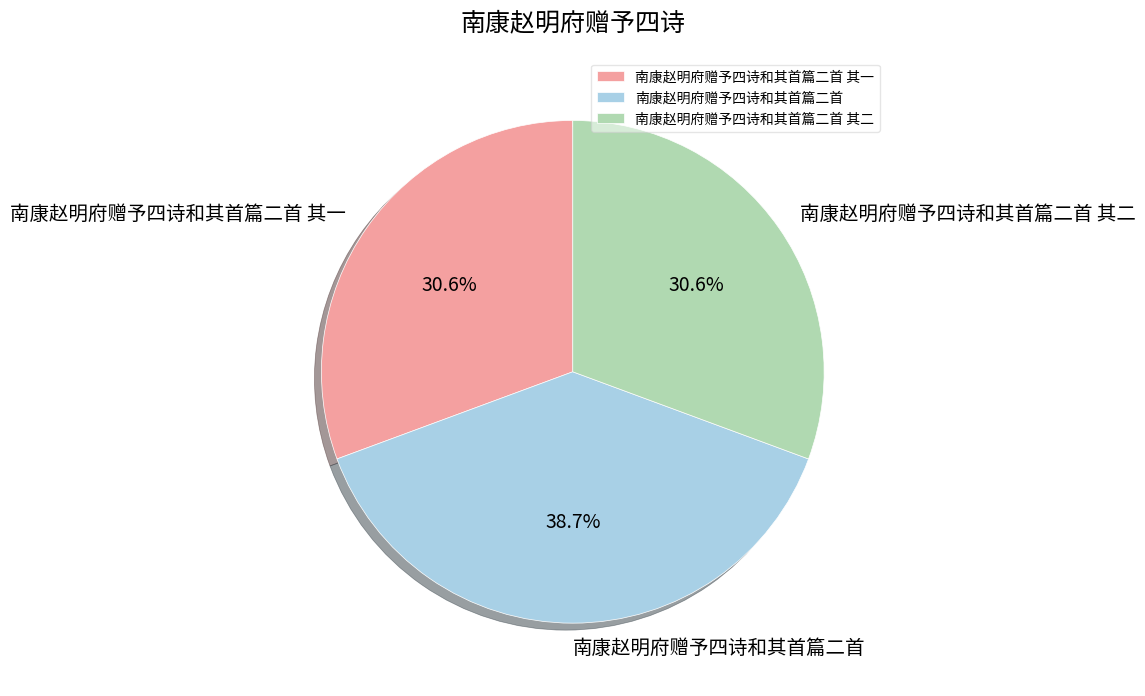

To the nearest percent, what portion does 南康赵明府赠予四诗和其首篇二首 其一 represent?

31%